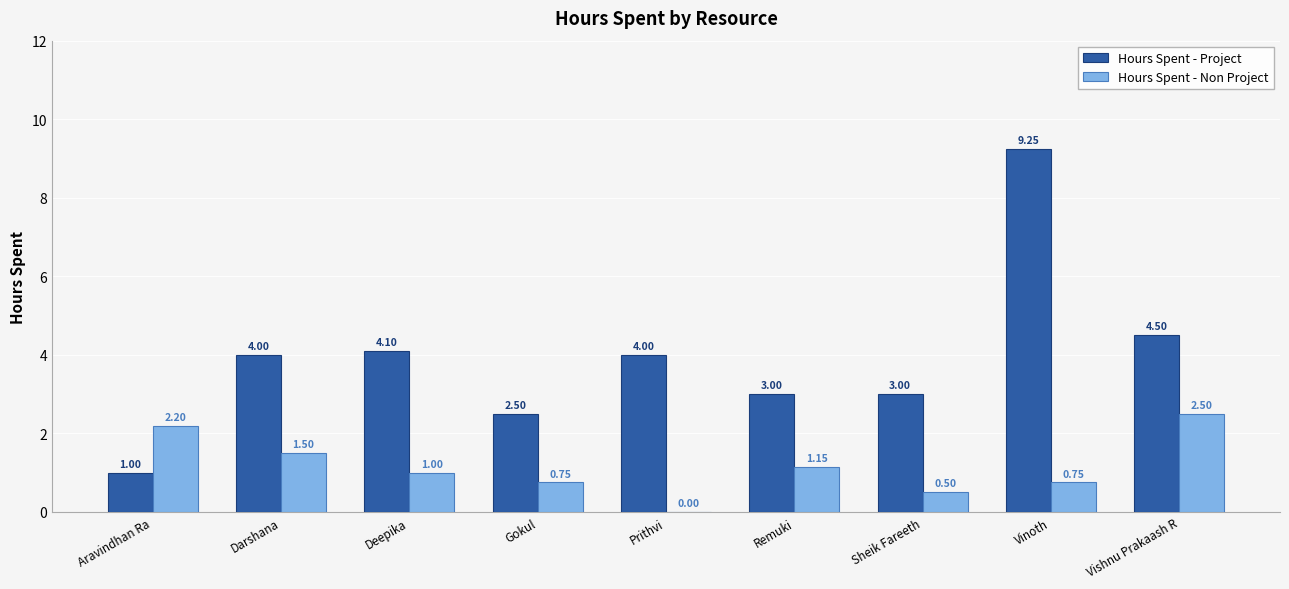

What is the maximum value for Hours Spent - Non Project?

2.5